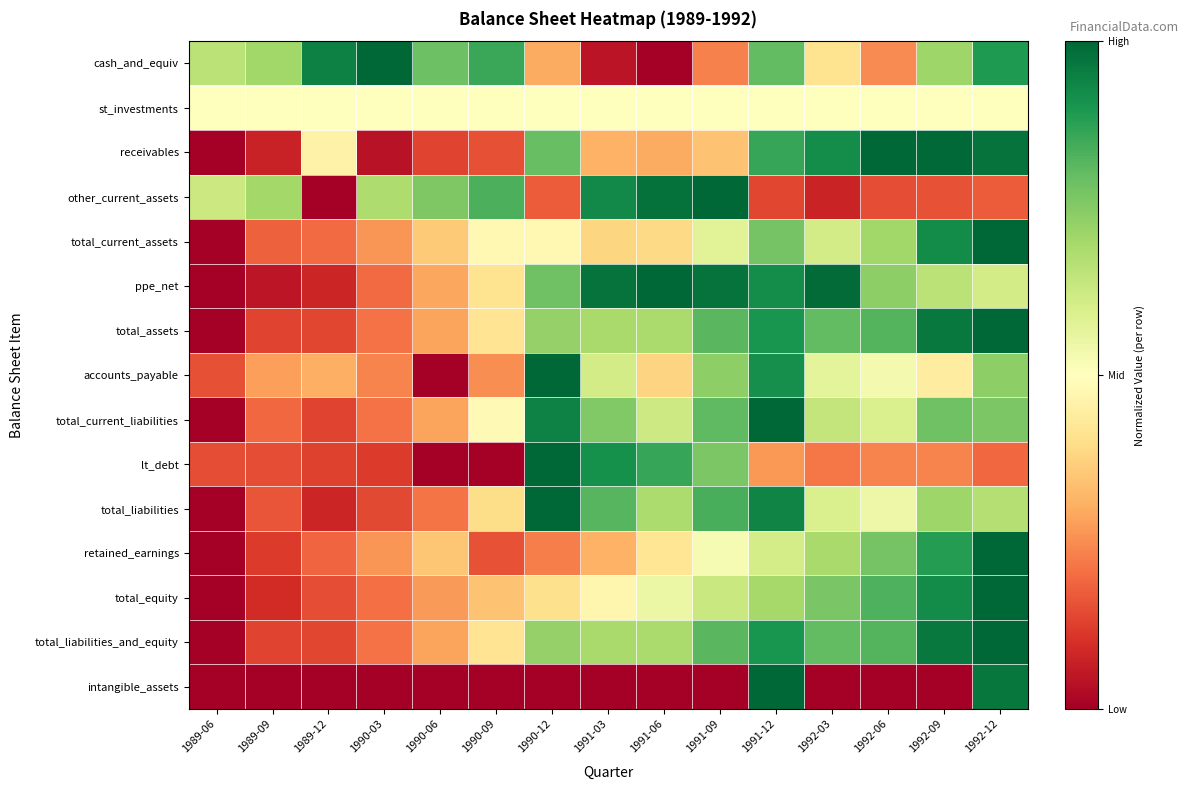

What is the maximum value shown in the chart?

1.0